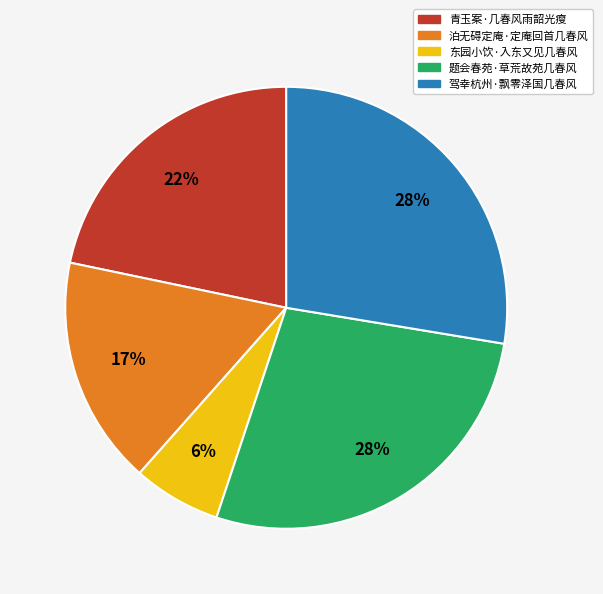

How many segments does this pie chart have?

5